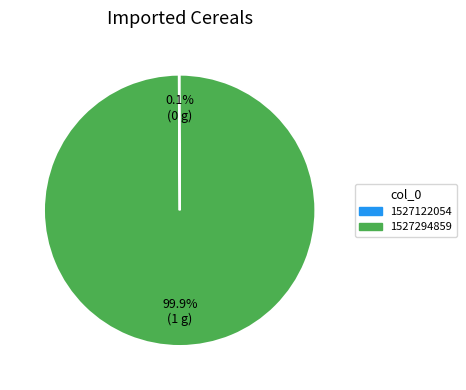

Which category has the biggest portion of the pie?

1527294859